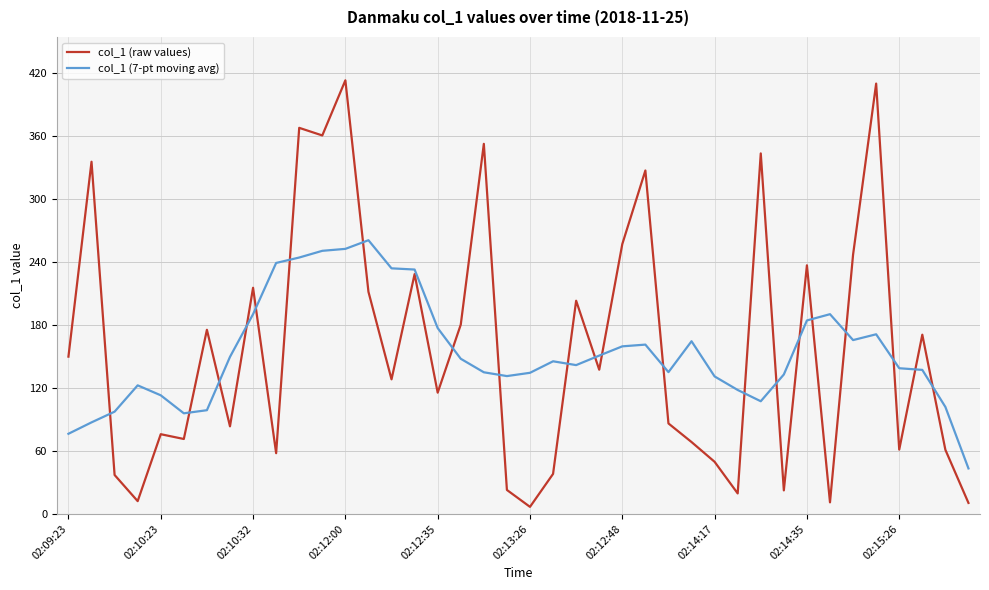

Rank the series by their maximum value, from highest to lowest.

col_1 (raw values), col_1 (7-pt moving avg)